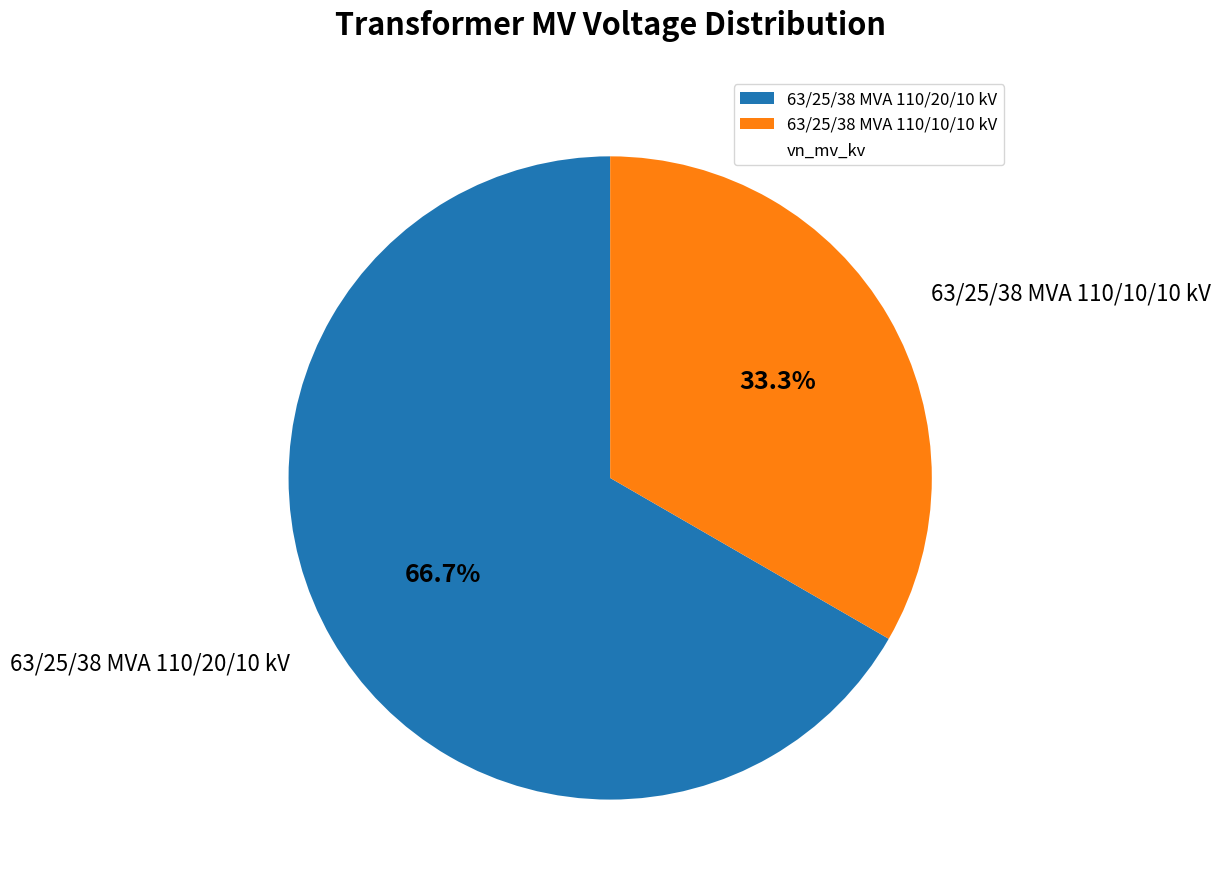

What portion of the pie excludes 63/25/38 MVA 110/20/10 kV?

33.3%